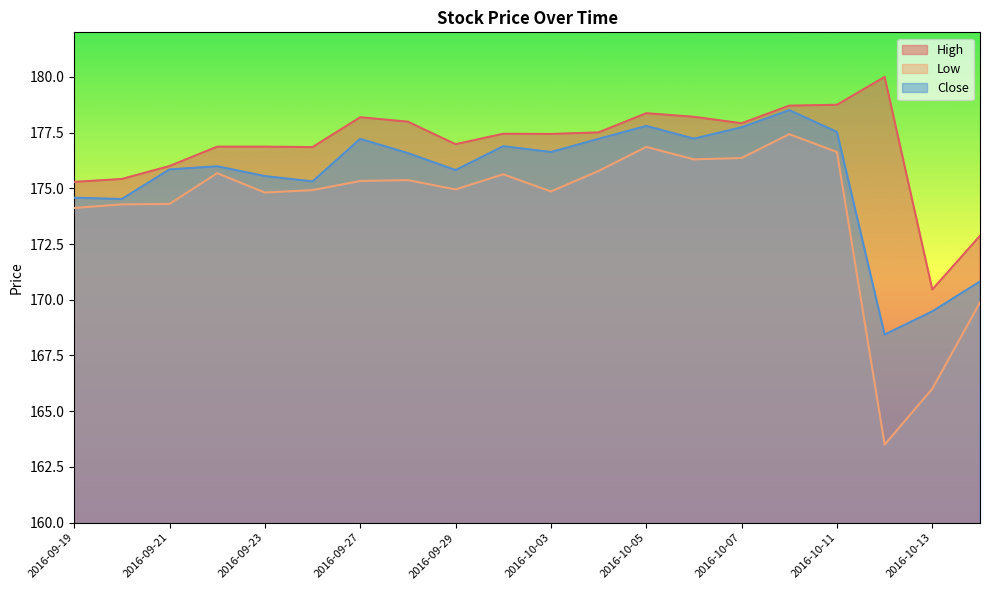

What are all the series names shown in the legend?

High, Low, Close